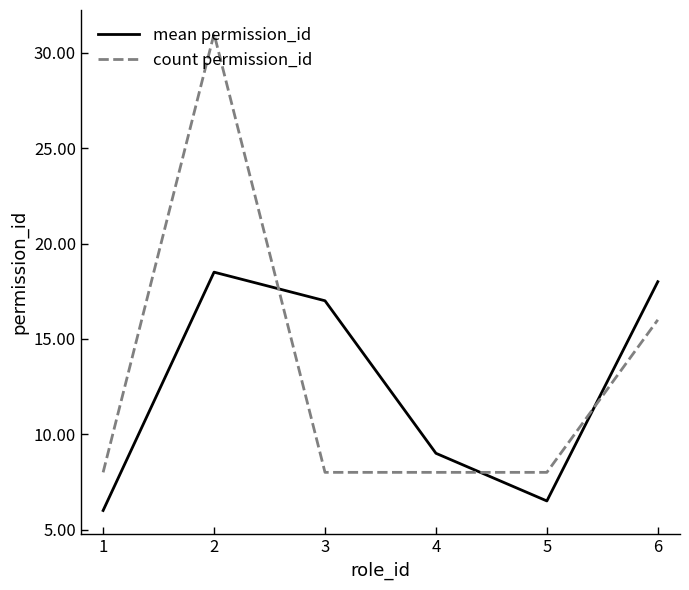

Which category has the highest value across all series?

2